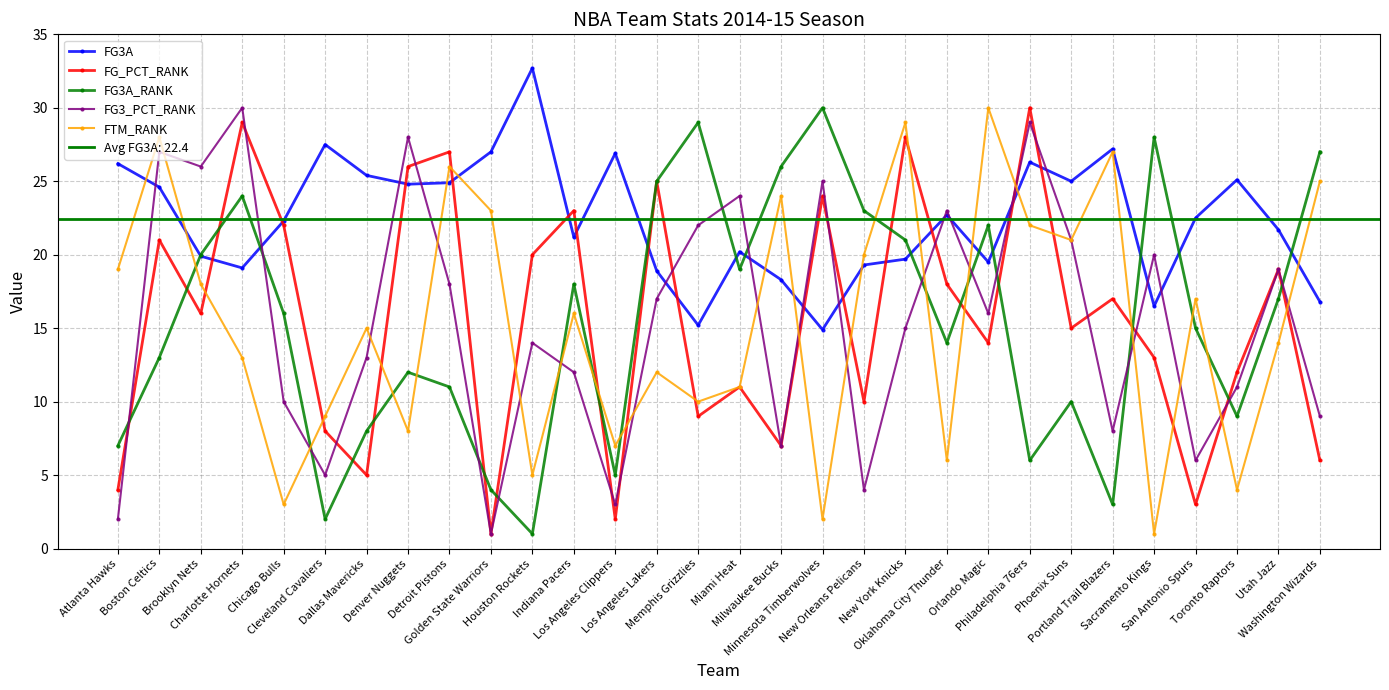

What is the maximum value for FG3_PCT_RANK?

30.0